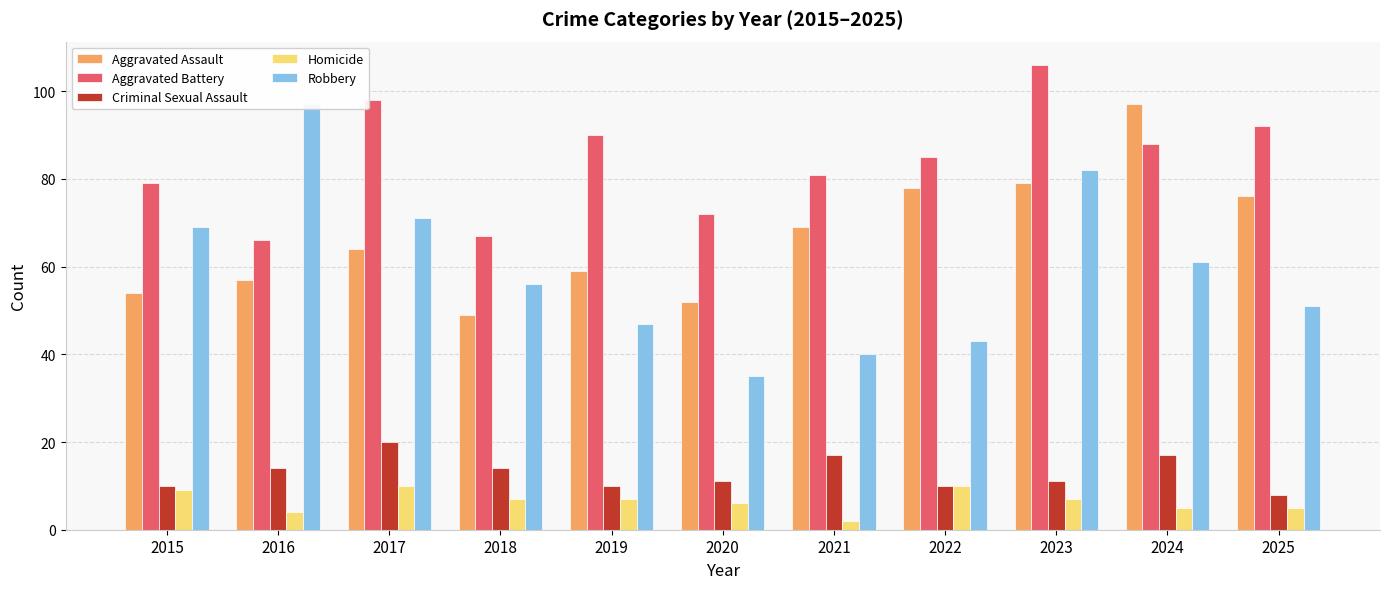

How many data points in Homicide are less than 7?

5